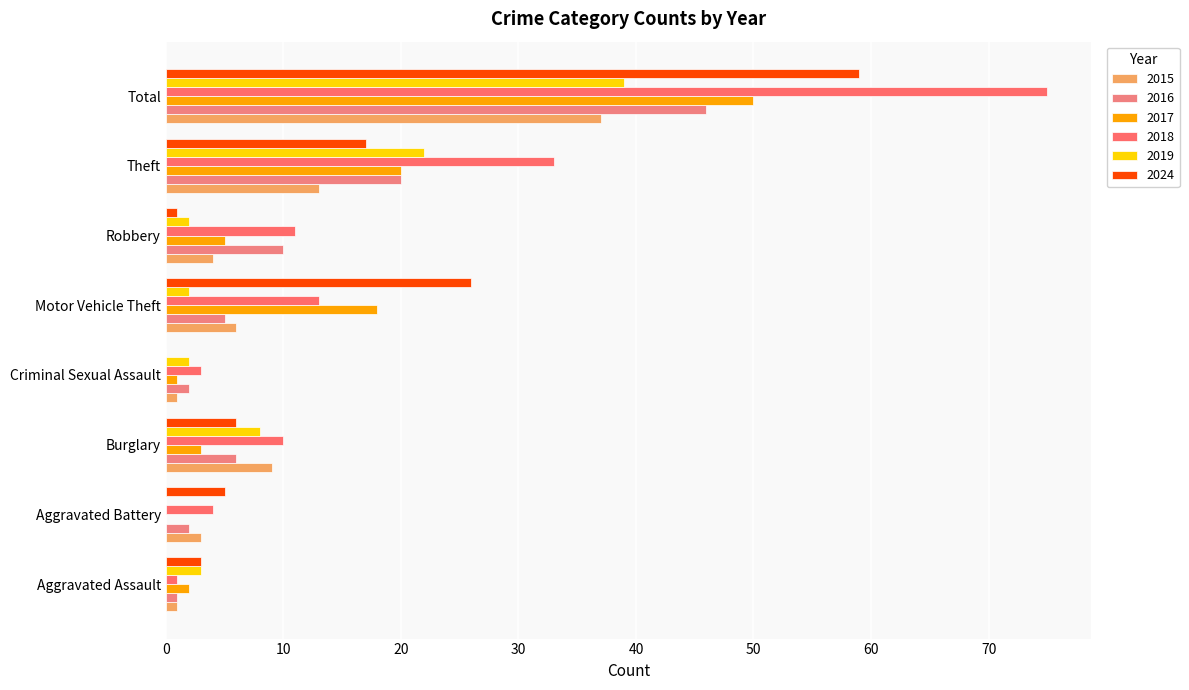

How many values in 2017 are above zero?

7